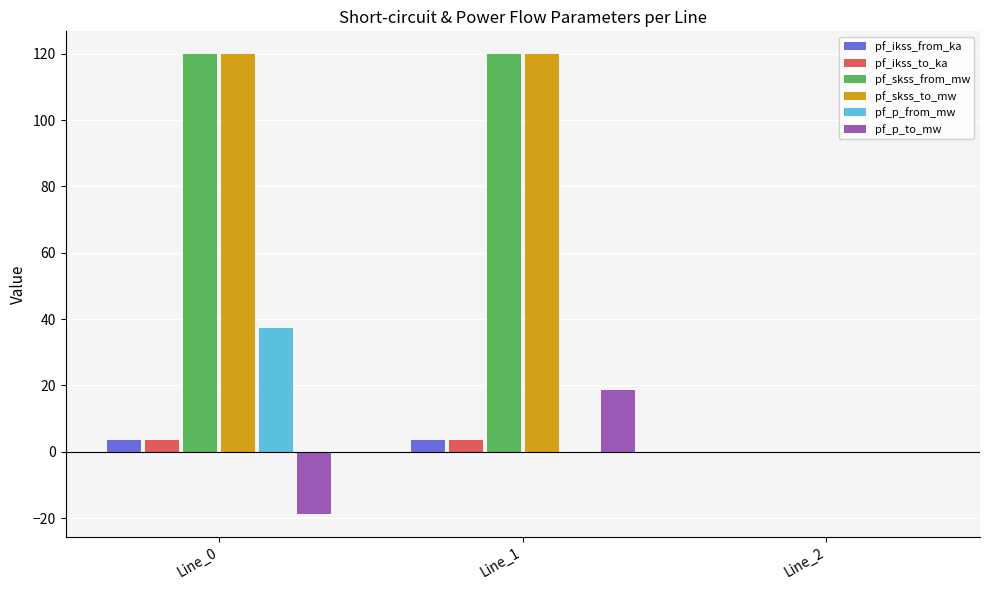

True or false: pf_skss_from_mw has a value of 0.0 at Line_2.

True